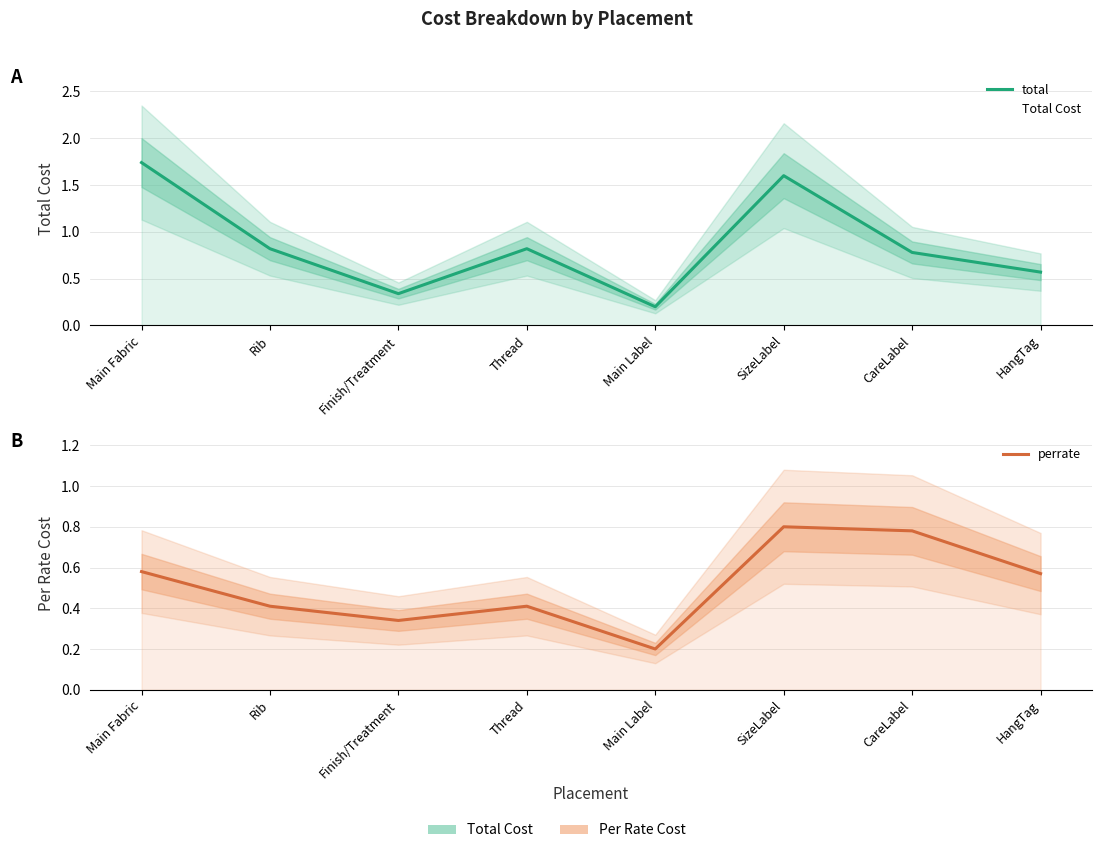

Rank the series by their maximum value, from lowest to highest.

perrate, total